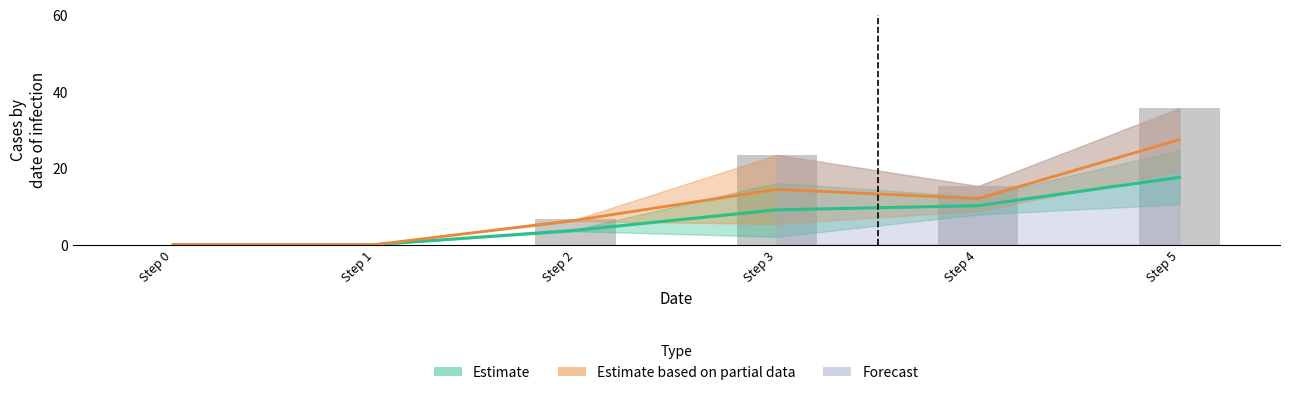

What is the spread (max minus min) of values at 3?

9.0